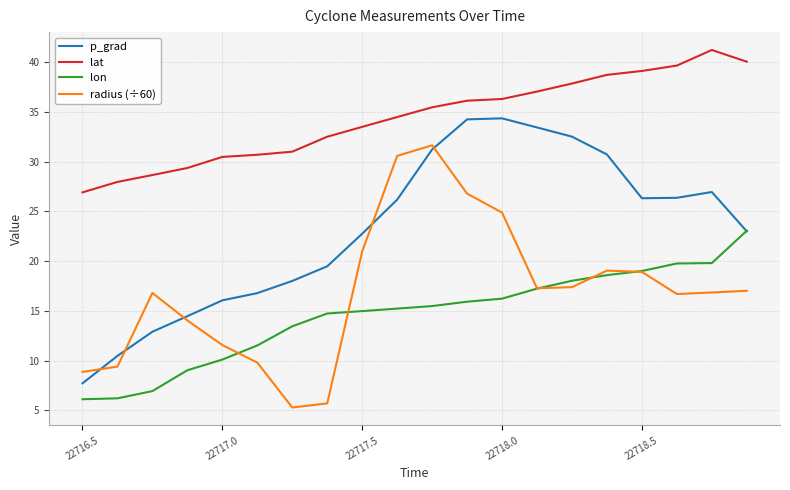

What is the smallest value displayed?

5.3